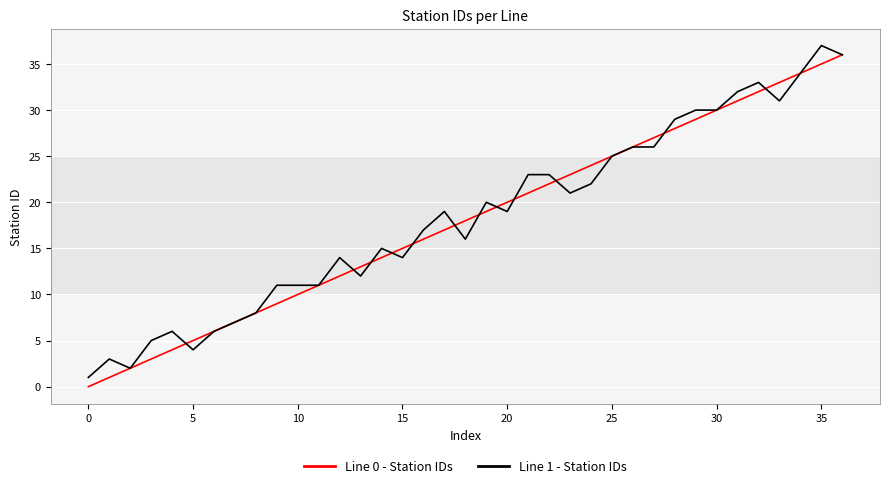

What is the greatest value displayed?

37